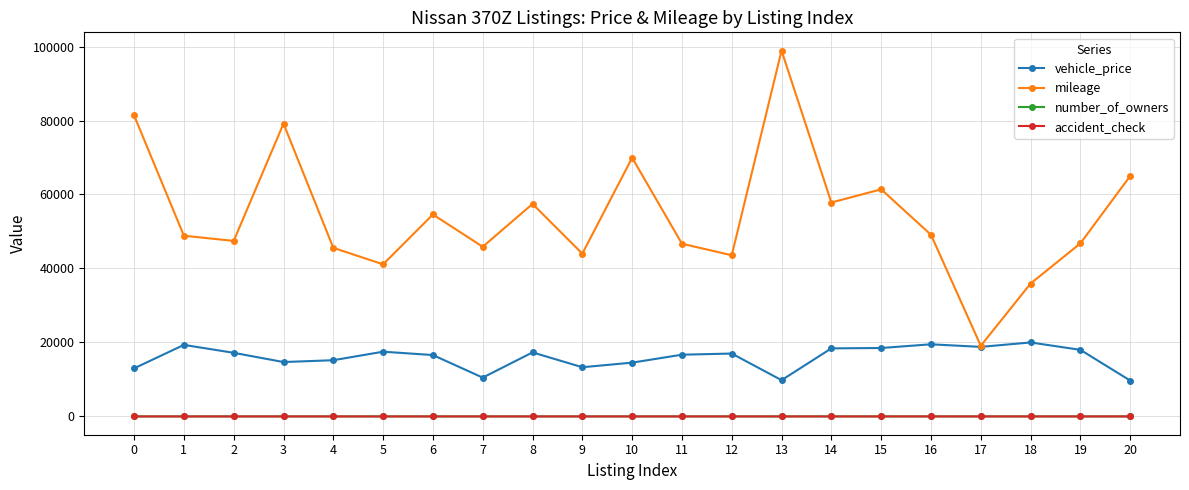

Count the number_of_owners values in the range 2 to 3.

14